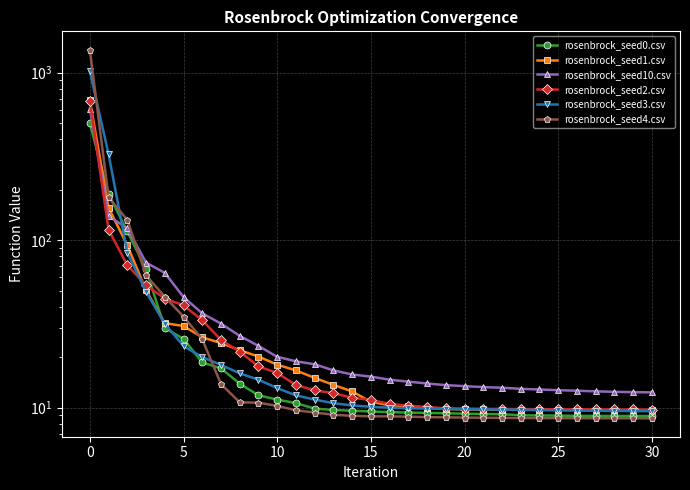

What is the value of the rosenbrock_seed1.csv point at the 12th from the left?

16.7